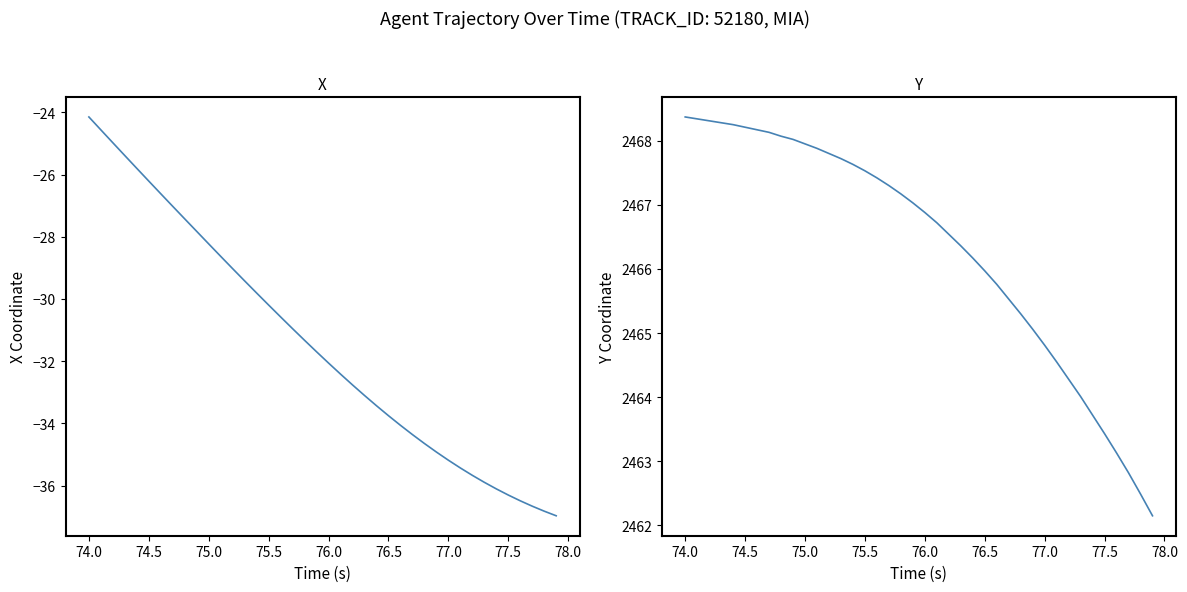

True or false: Y and X cross at least once.

False